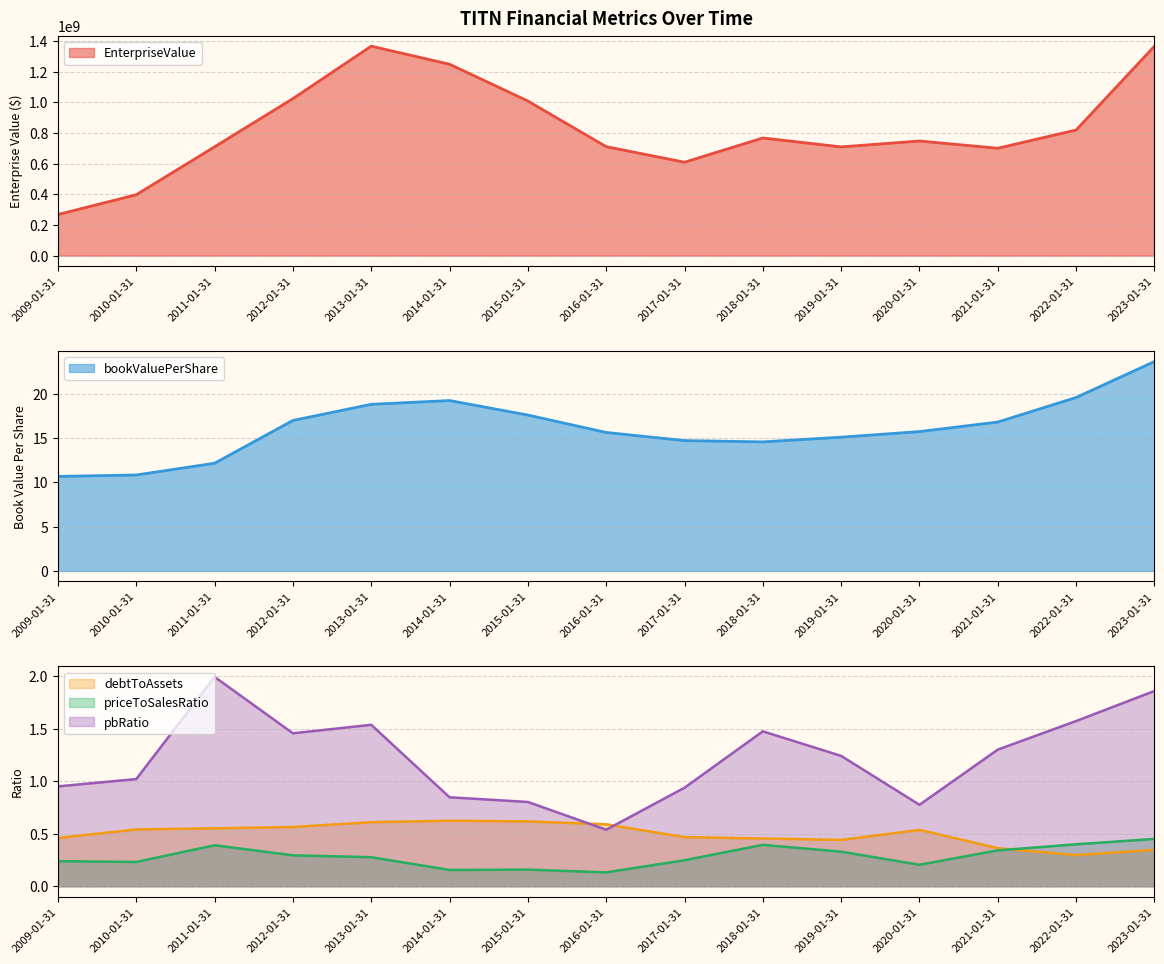

How many lines are shown in the chart?

5